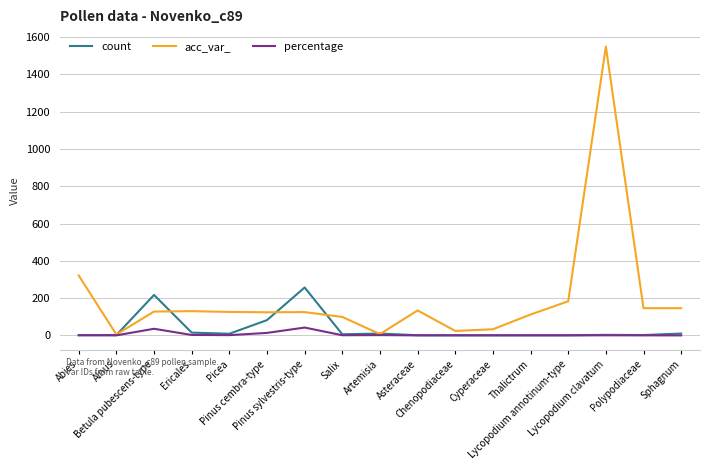

Which series has the largest total across all categories?

acc_var_